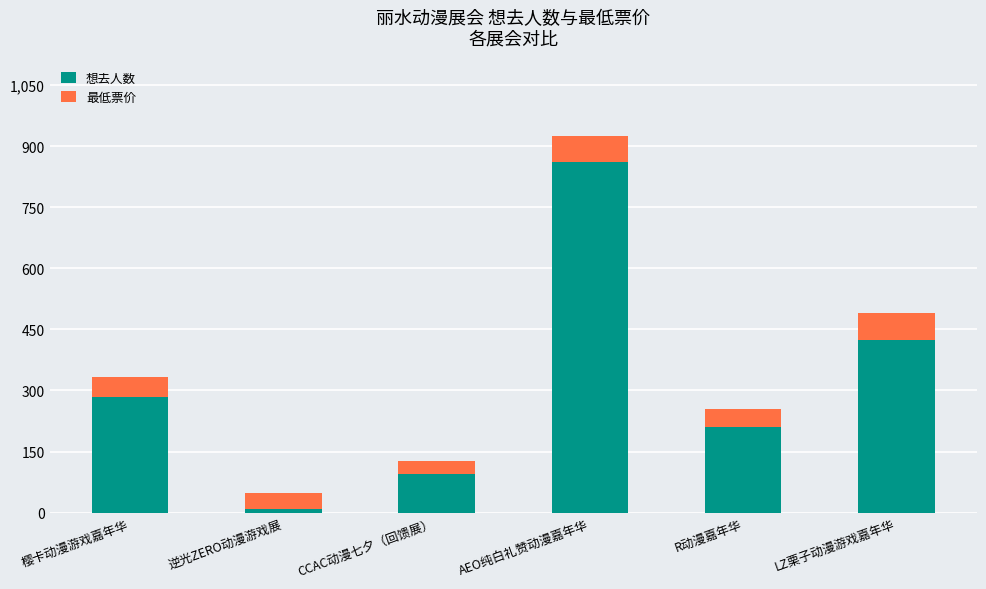

At which category is the sum across all series the highest?

AEO纯白礼赞动漫嘉年华